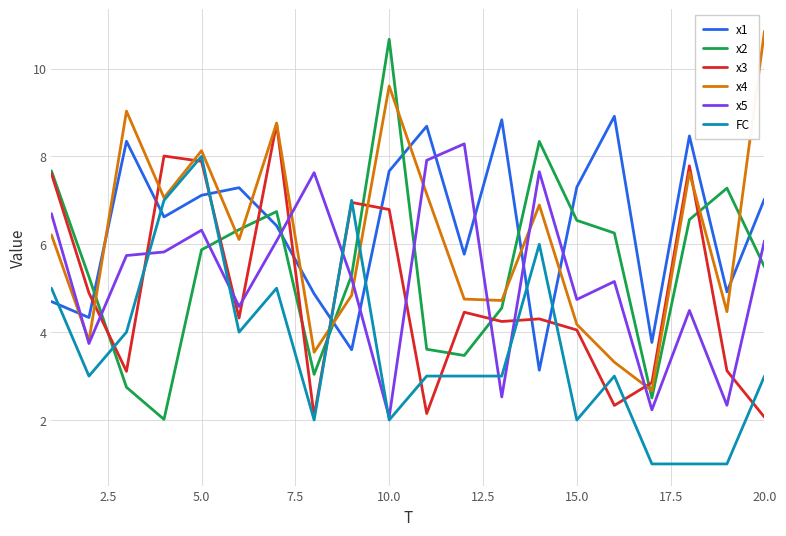

What are all the series names shown in the legend?

x1, x2, x3, x4, x5, FC